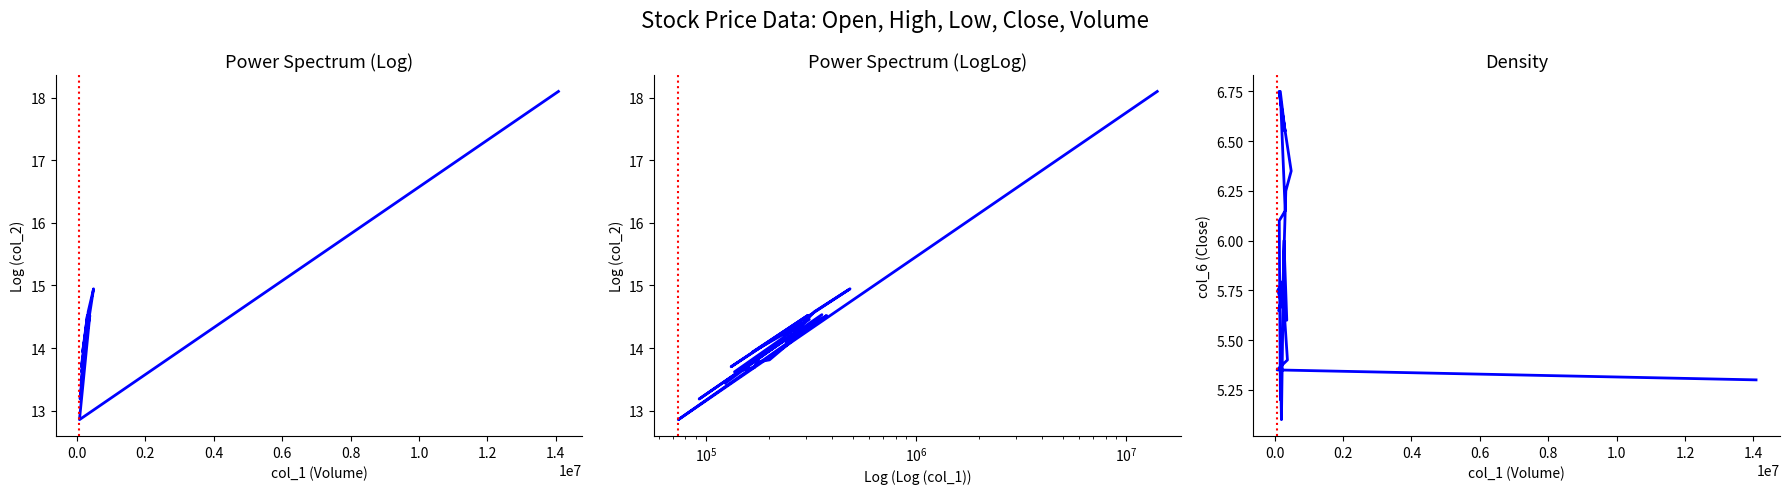

The value of col_2 (log) at 0.8 is 25.5. True or false?

False